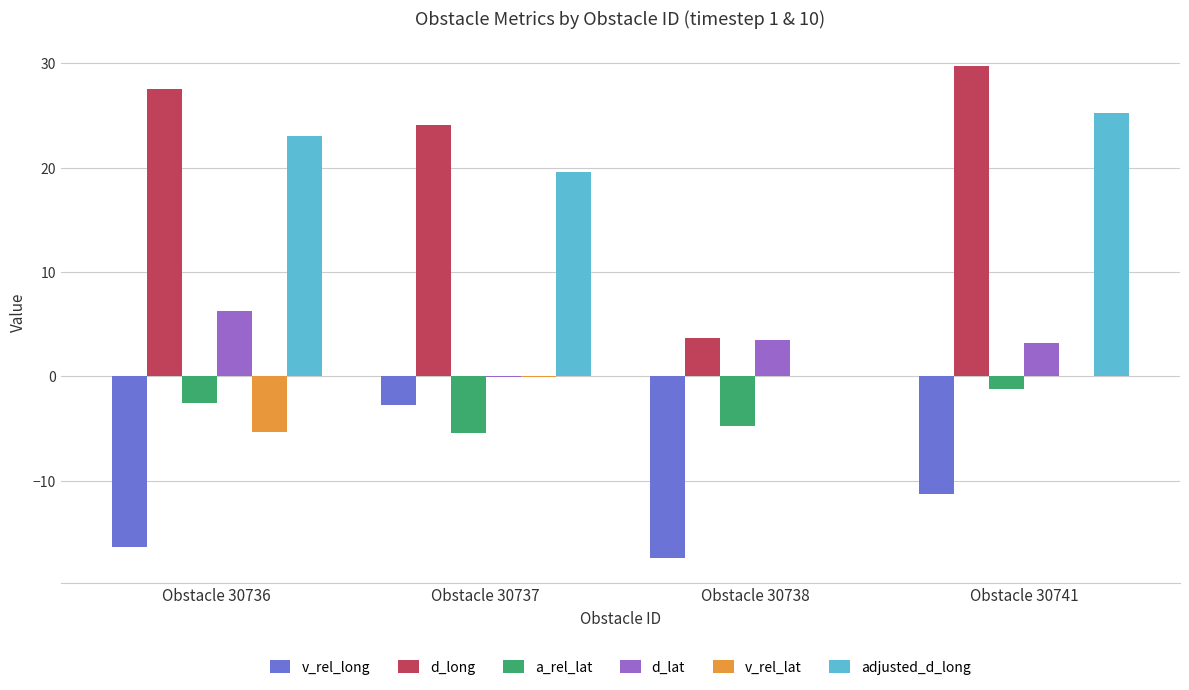

Which series has the largest total across all categories?

d_long